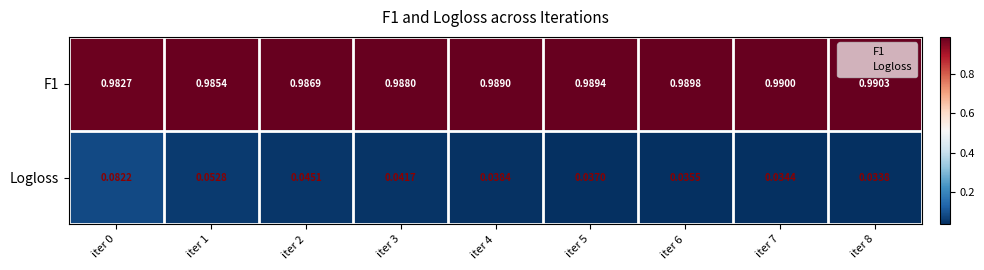

Between iter 0 and iter 2, which series saw the biggest shift?

Logloss